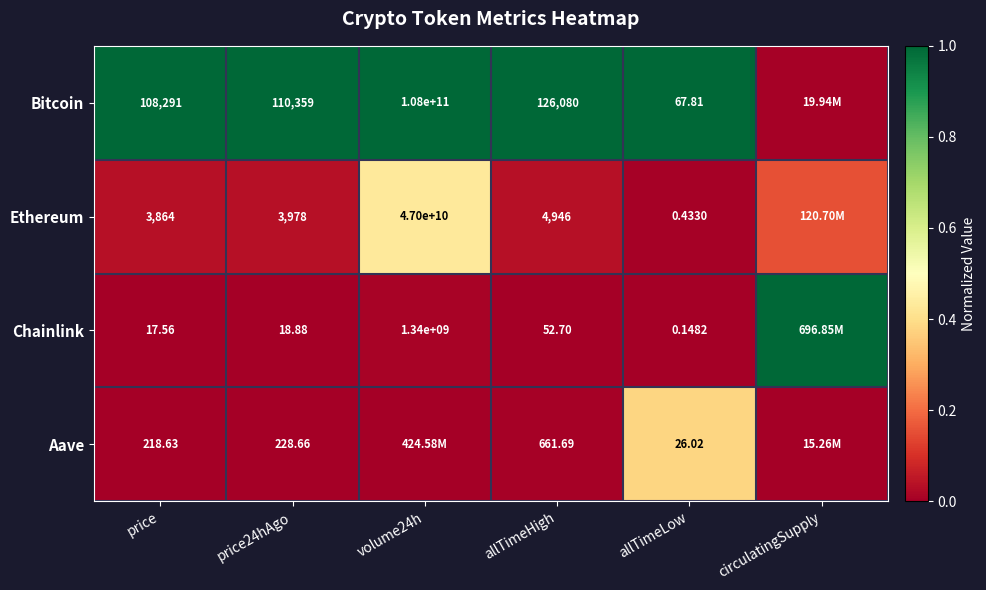

Is the value of Chainlink at allTimeLow greater than the value of Bitcoin at allTimeLow?

No